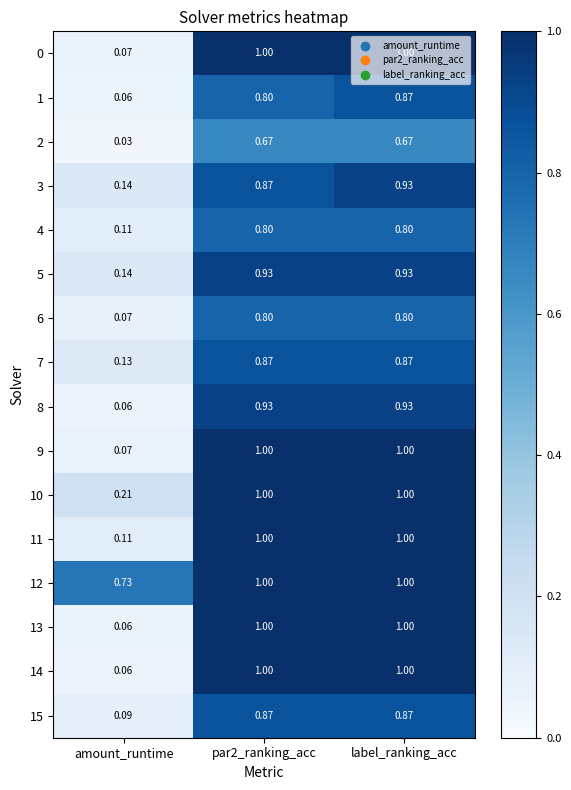

At which category is the sum across all series the highest?

label_ranking_acc